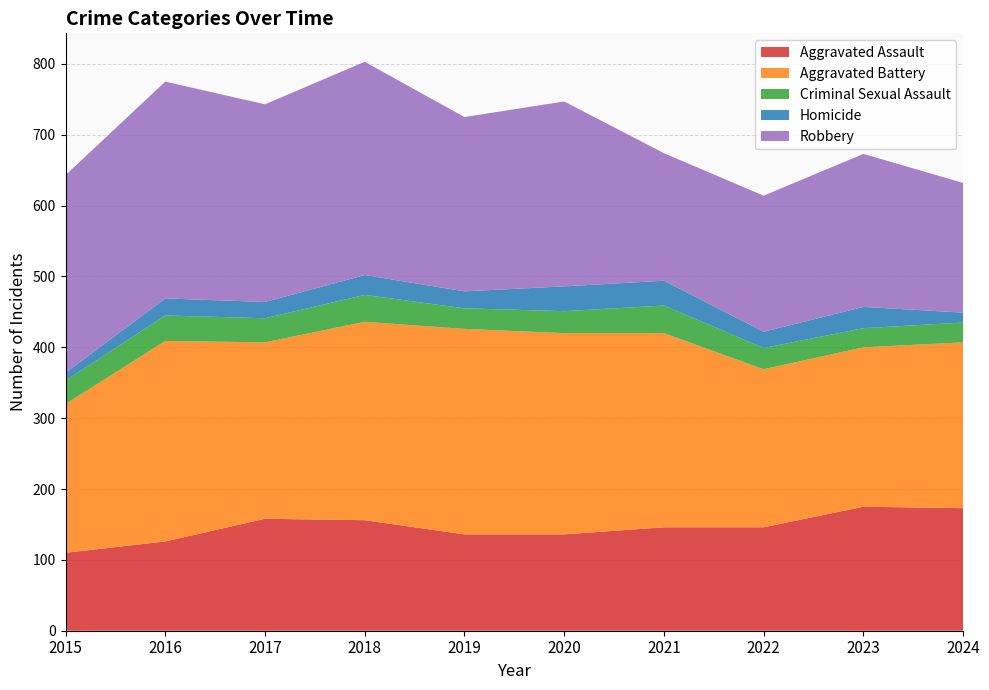

Reading right to left, extract all data points from this chart.

Aggravated Assault: 173	175	146	146	136	136	156	158	126	110
Aggravated Battery: 234	225	223	274	284	290	280	249	283	210
Criminal Sexual Assault: 28	27	30	39	31	29	38	34	36	33
Homicide: 14	30	23	35	35	24	28	23	24	11
Robbery: 183	216	192	180	261	246	301	279	306	279